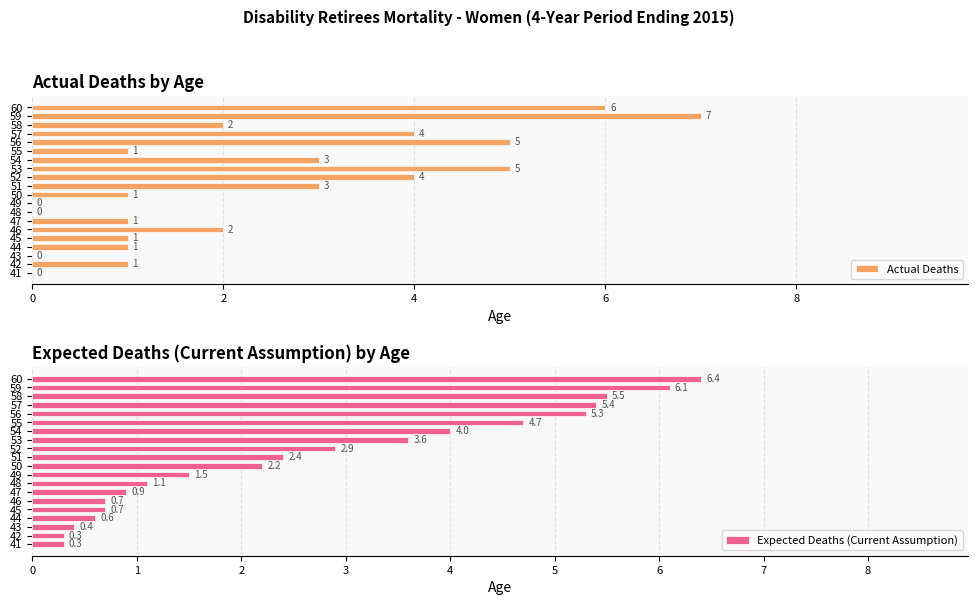

Is it true that Expected Deaths (Current Assumption) equals 1.8 at 57?

False